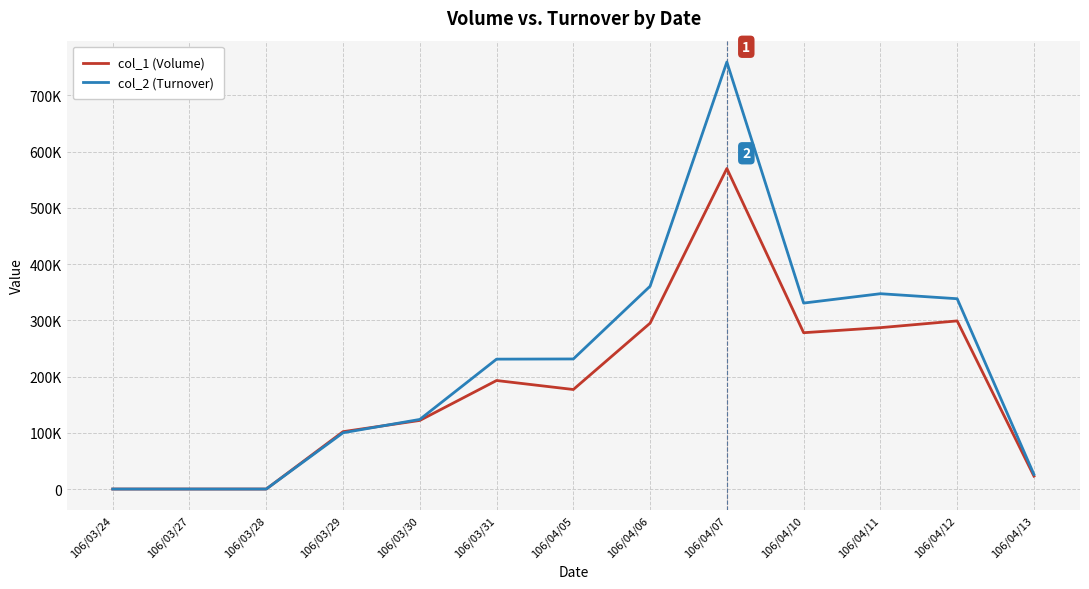

Reading left to right, list all the values displayed in this chart.

col_1 (Volume): 106/03/24=0	106/03/27=0	106/03/28=0	106/03/29=102000	106/03/30=122000	106/03/31=193000	106/04/05=177000	106/04/06=295000	106/04/07=570000	106/04/10=278000	106/04/11=287000	106/04/12=299000	106/04/13=23000
col_2 (Turnover): 106/03/24=0	106/03/27=0	106/03/28=0	106/03/29=100060	106/03/30=123790	106/03/31=231000	106/04/05=231330	106/04/06=360670	106/04/07=759400	106/04/10=330720	106/04/11=347370	106/04/12=338440	106/04/13=25980